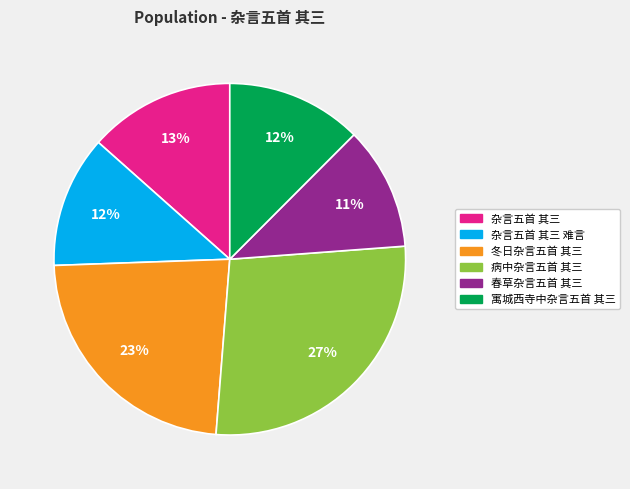

Does 寓城西寺中杂言五首 其三 account for over 50% of the chart?

No